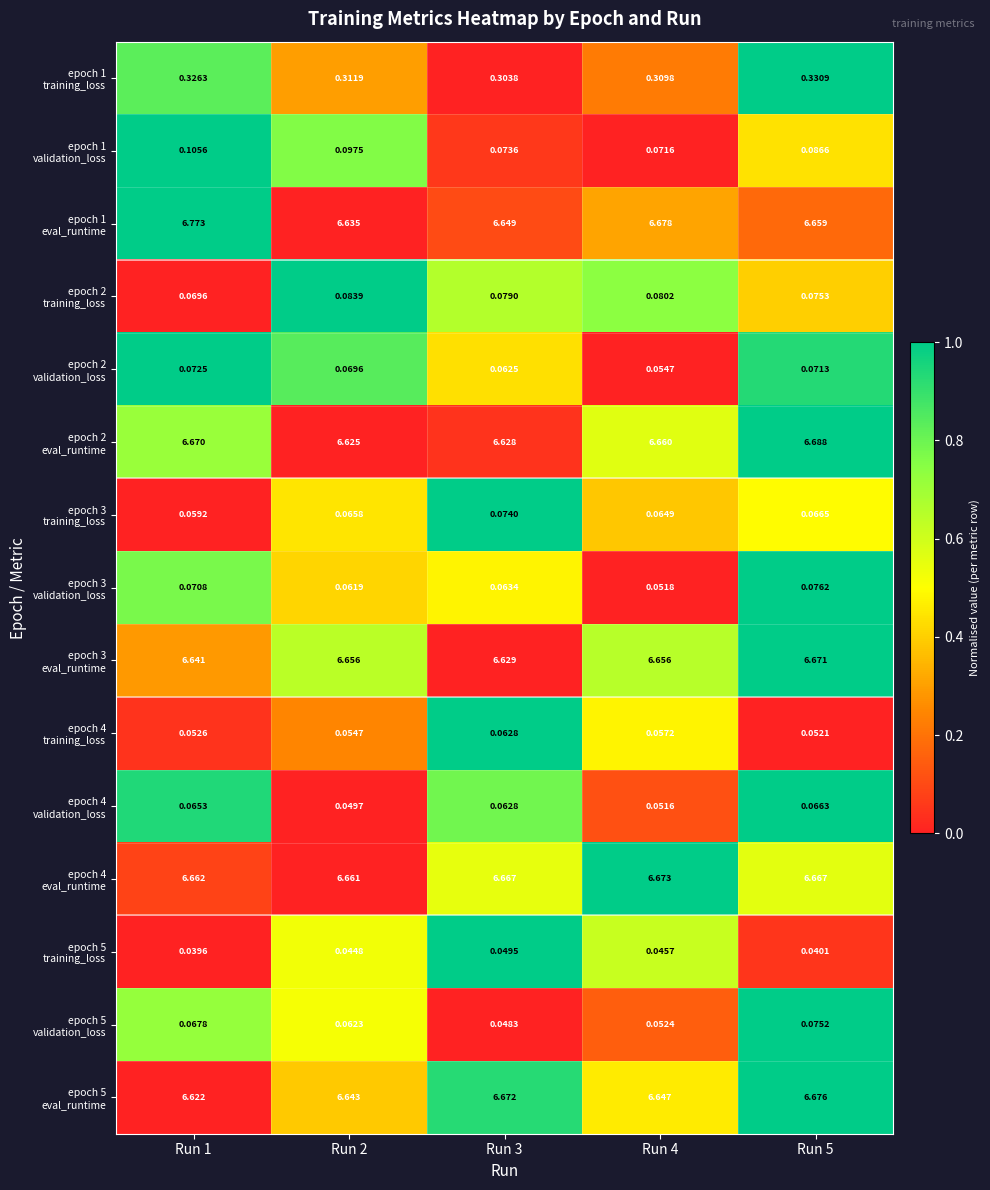

How many categories are shown in the chart?

5